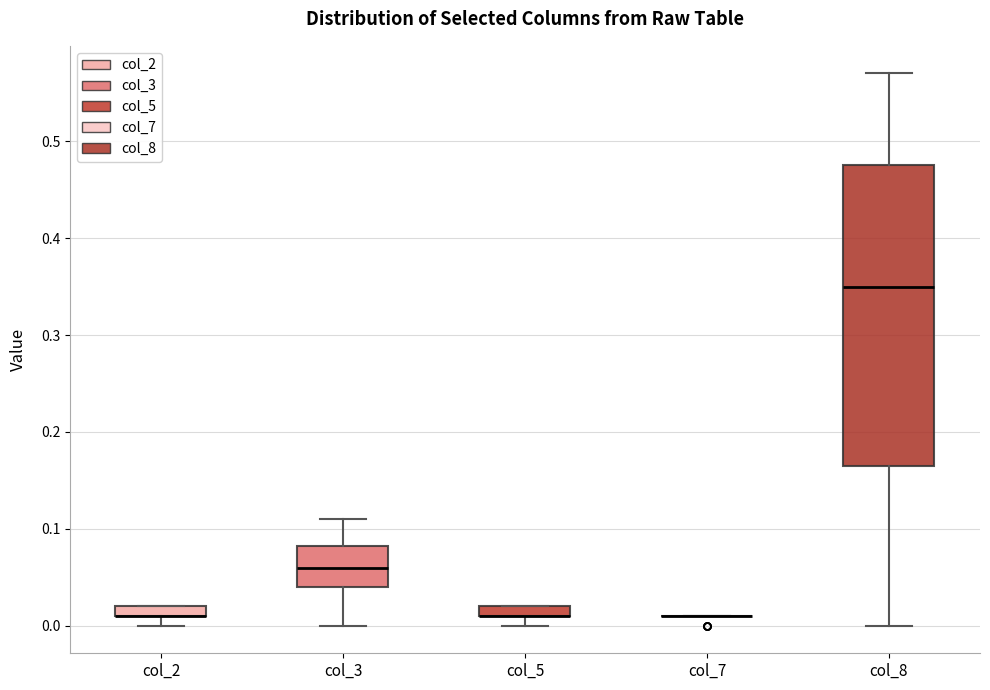

Comparing the boxes themselves (not the whiskers), which one is the tallest?

col_8